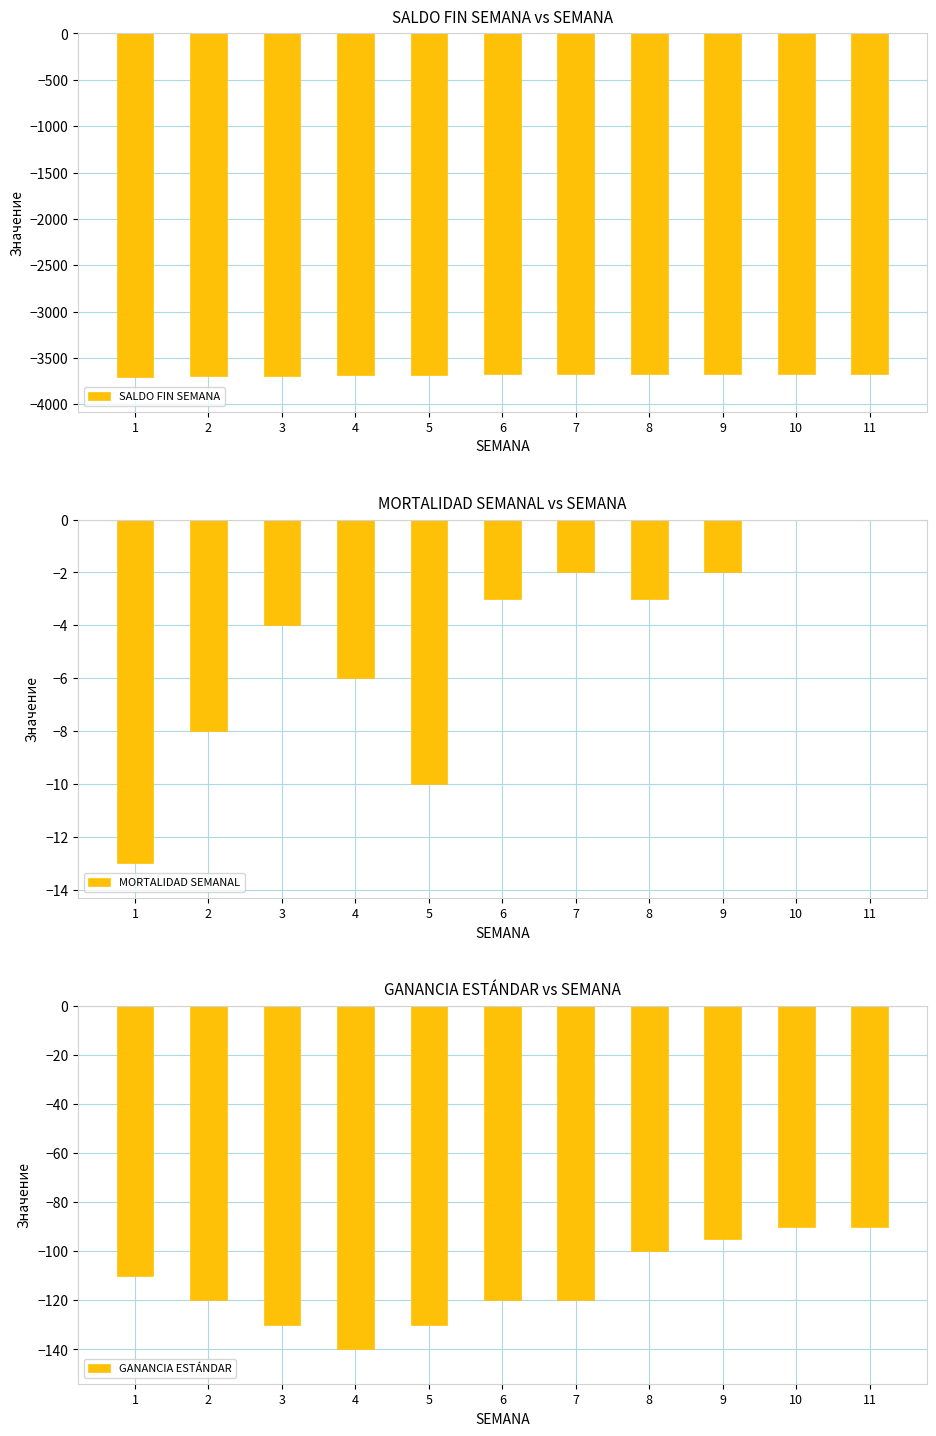

What is the total value across all series at 11?

-3759